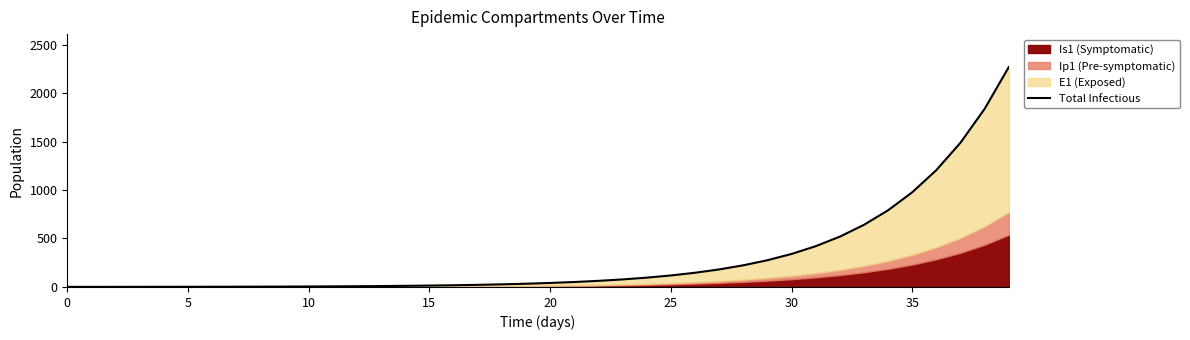

How many data points does each series have?

40